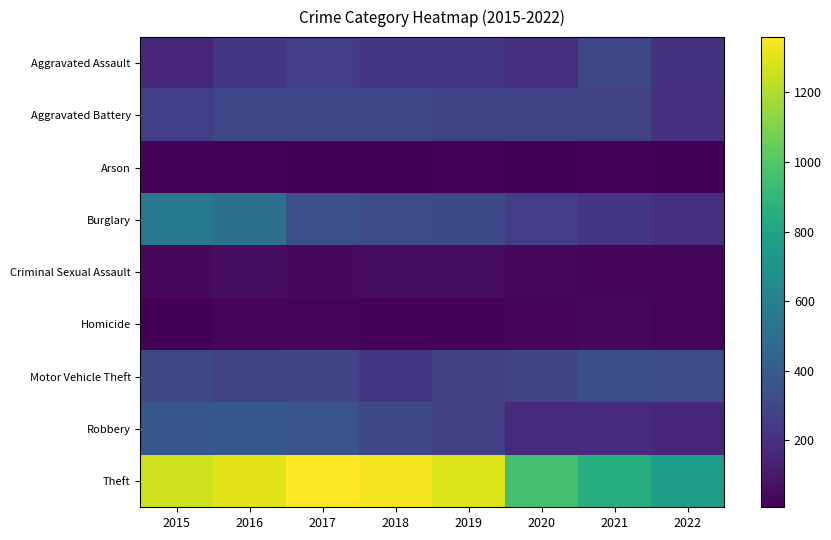

Reading left to right, extract all data points from this chart.

Aggravated Assault: 2015=164	2016=225	2017=251	2018=220	2019=220	2020=192	2021=295	2022=206
Aggravated Battery: 2015=260	2016=298	2017=303	2018=302	2019=267	2020=269	2021=270	2022=192
Arson: 2015=22	2016=14	2017=12	2018=8	2019=16	2020=12	2021=17	2022=10
Burglary: 2015=552	2016=505	2017=339	2018=319	2019=308	2020=252	2021=220	2022=192
Criminal Sexual Assault: 2015=43	2016=51	2017=41	2018=51	2019=54	2020=39	2021=33	2022=32
Homicide: 2015=13	2016=28	2017=27	2018=23	2019=21	2020=34	2021=38	2022=29
Motor Vehicle Theft: 2015=299	2016=272	2017=285	2018=225	2019=263	2020=287	2021=332	2022=322
Robbery: 2015=372	2016=381	2017=356	2018=302	2019=264	2020=174	2021=175	2022=161
Theft: 2015=1263	2016=1297	2017=1359	2018=1337	2019=1288	2020=954	2021=856	2022=758